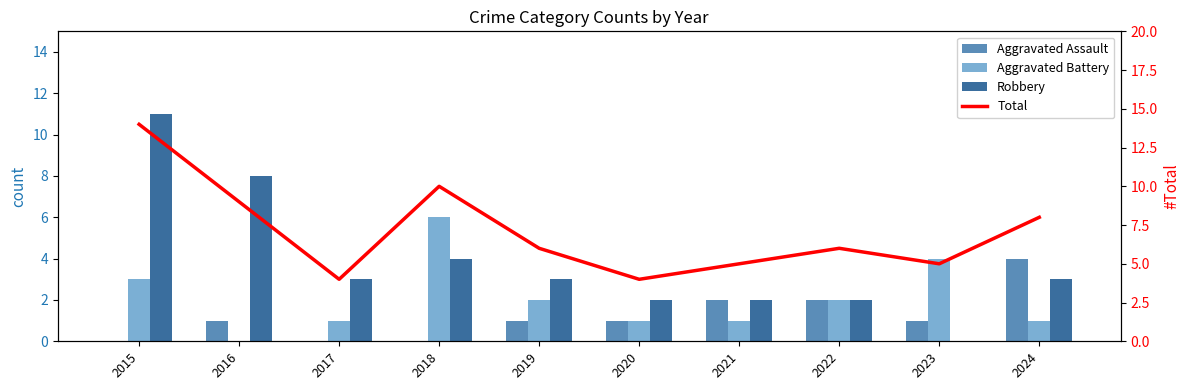

What is the value of the Aggravated Battery bar at the 6th from the left?

1